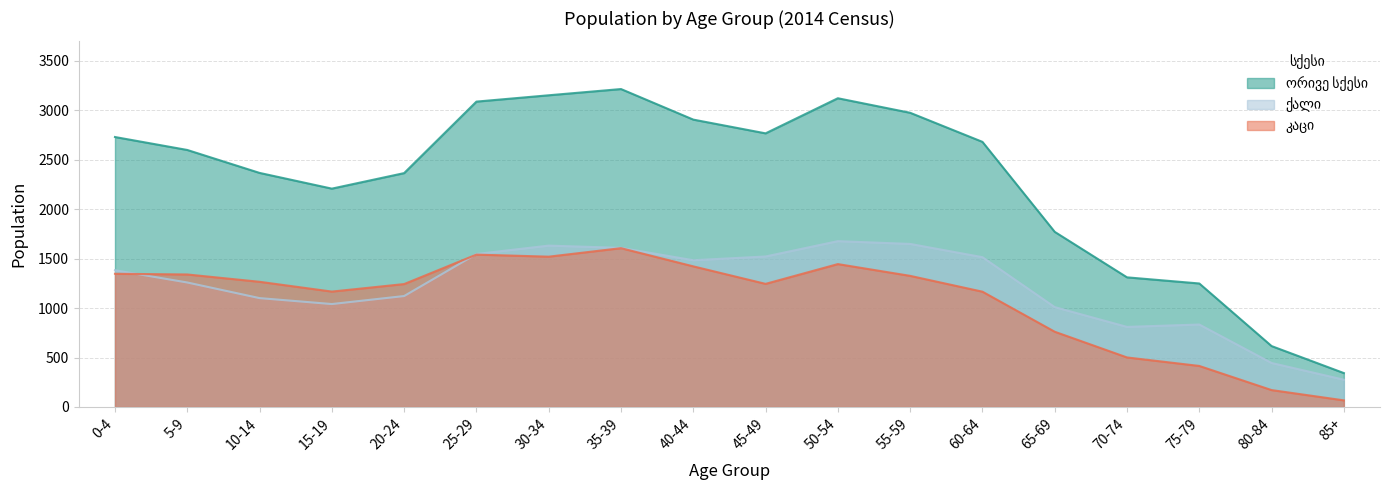

What are all the series names shown in the legend?

ორივე სქესი, კაცი, ქალი